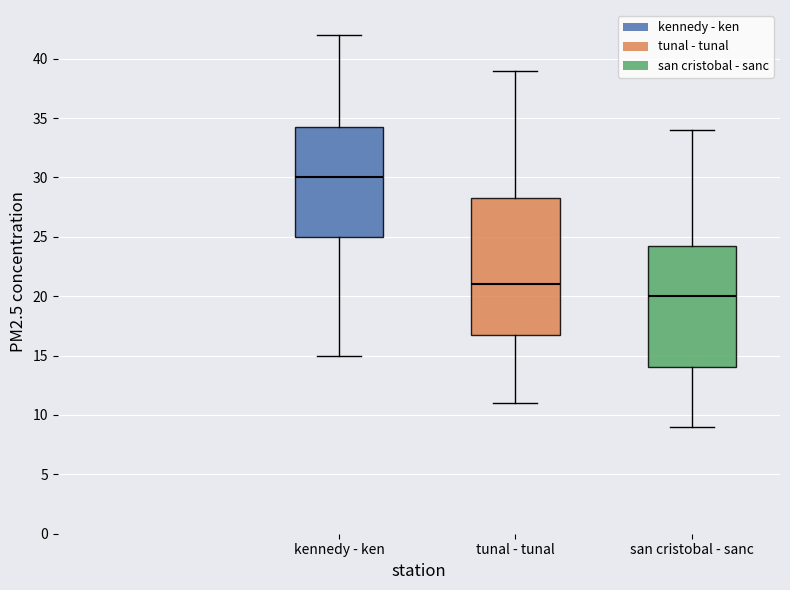

Which box has the highest median line?

kennedy - ken